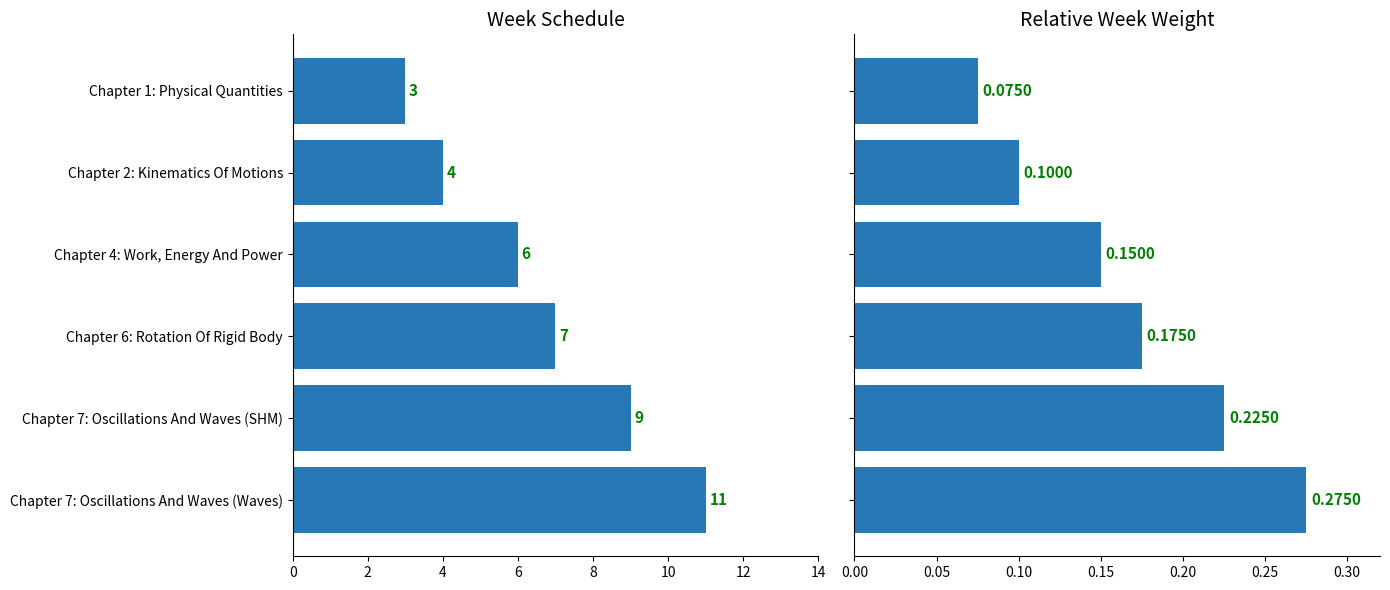

What is the sum of all Week (normalised) values?

1.0